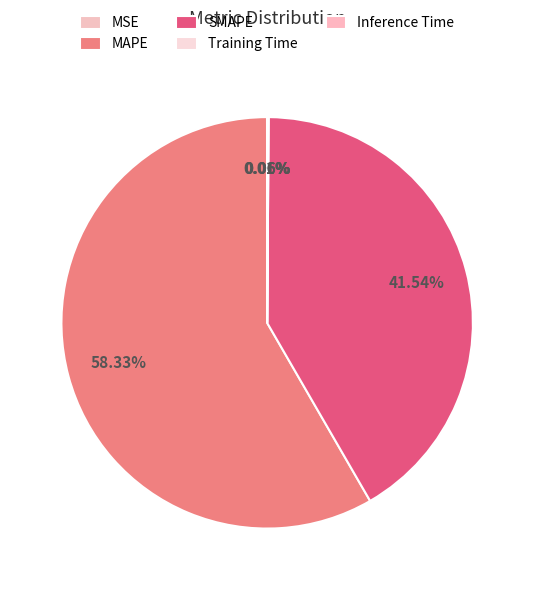

To the nearest percent, what is the combined percentage of MAPE and Training Time?

58%